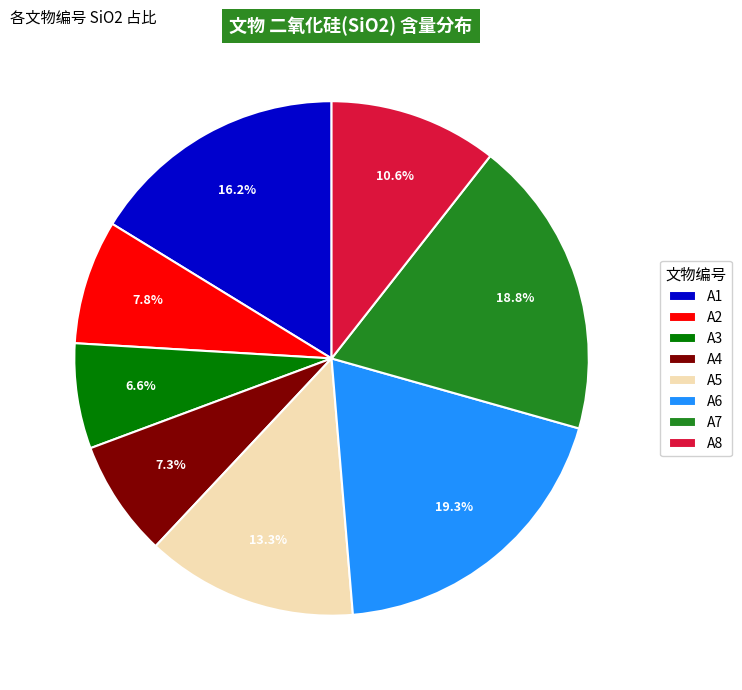

What percentage do A4 and A8 together represent?

17.9%